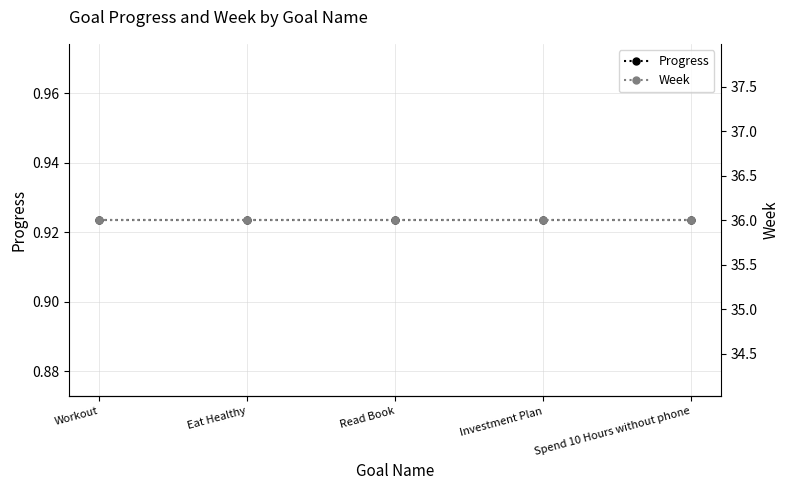

The value of Week at Spend 10 Hours without phone is 15.6. True or false?

False